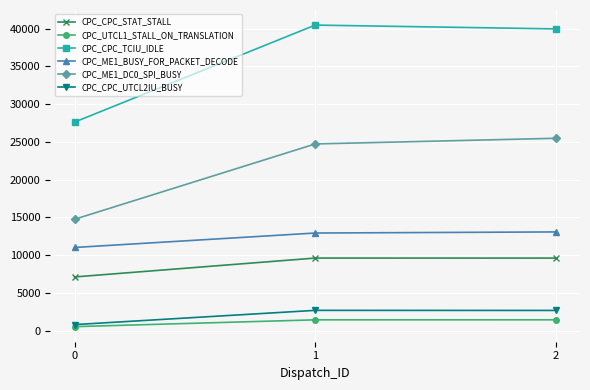

What is the value of the CPC_UTCL1_STALL_ON_TRANSLATION point at the 2nd from the left?

1447